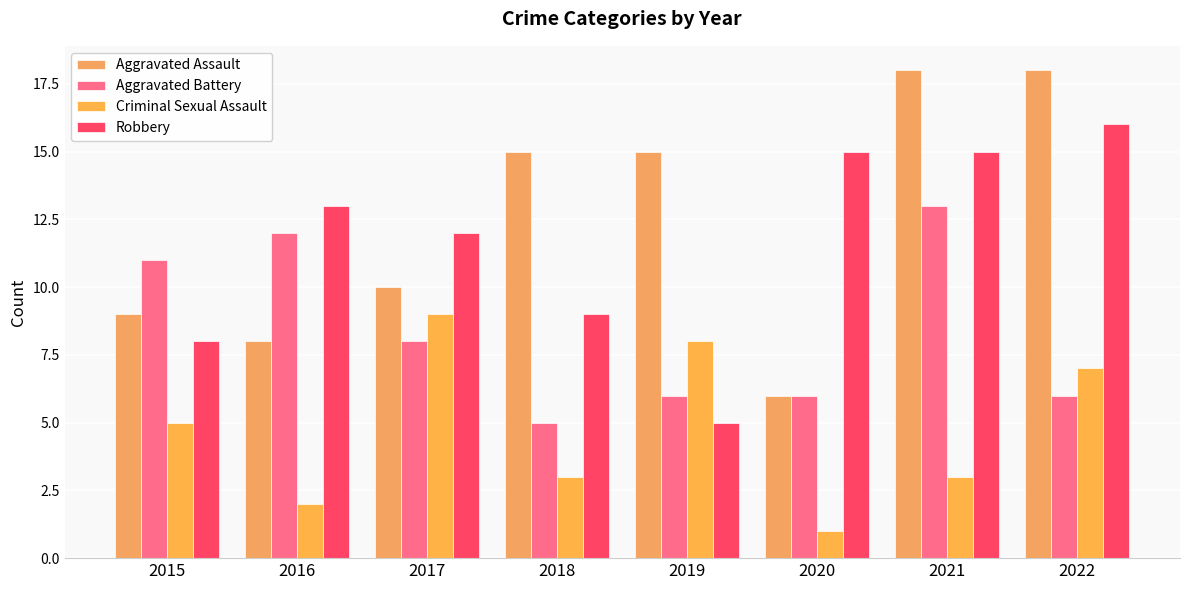

Which series has the widest spread of values?

Aggravated Assault